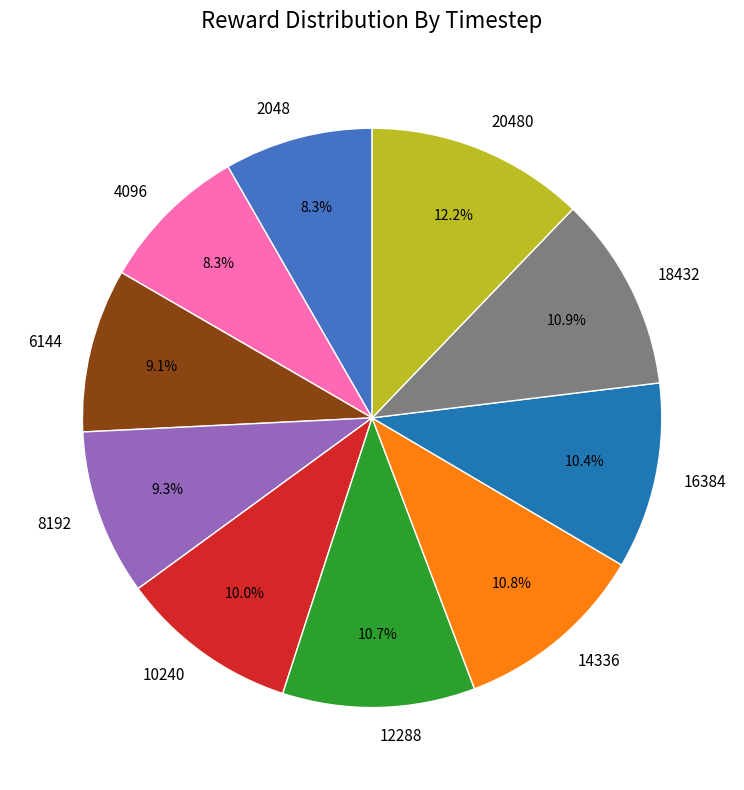

Is there a majority slice in this chart?

No